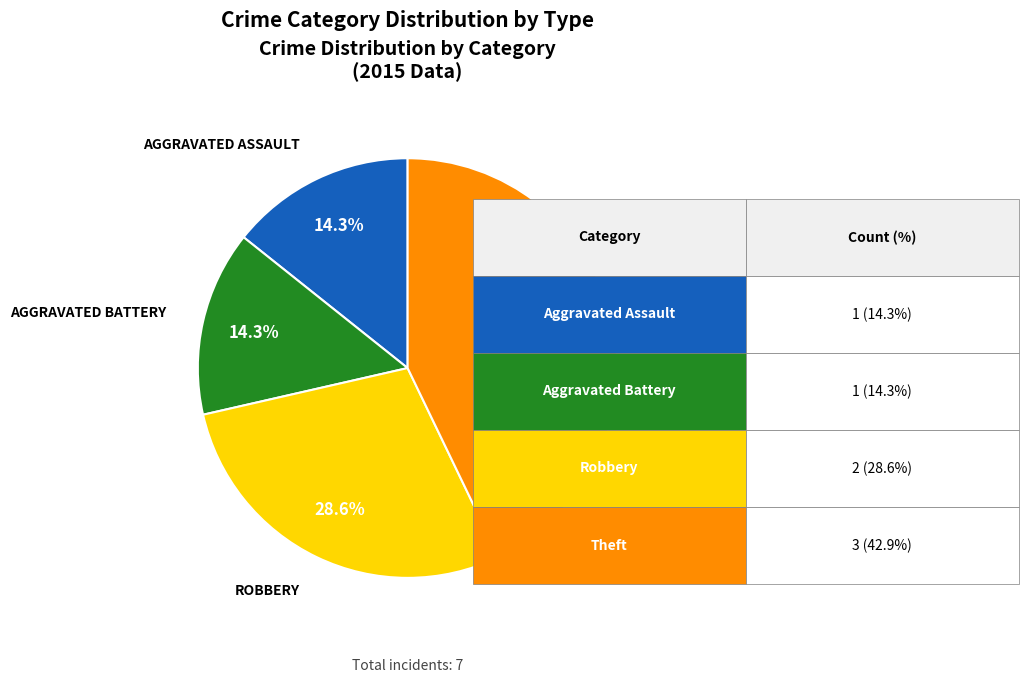

Does any single category account for the majority?

No